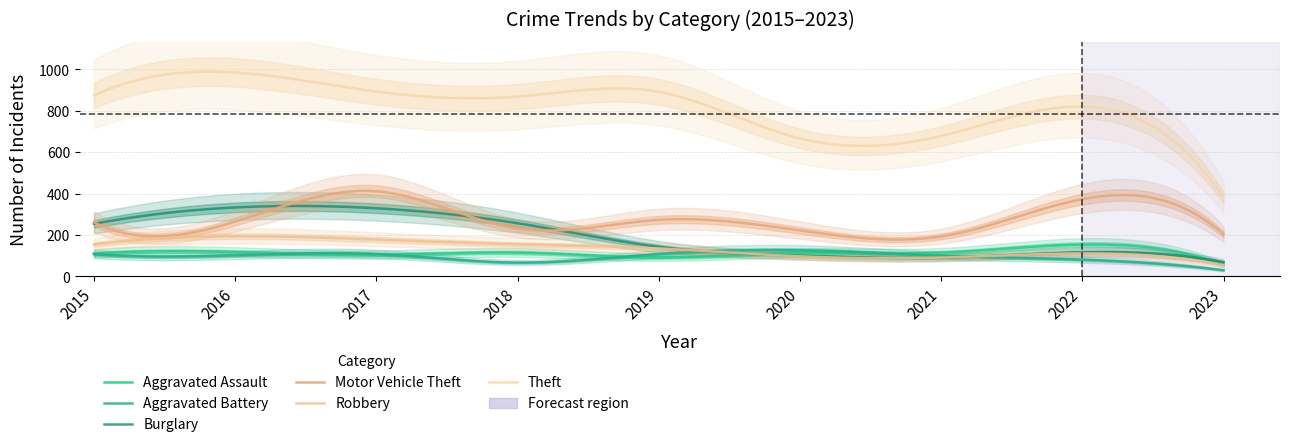

How many intersections are there between Burglary and Aggravated Battery?

2